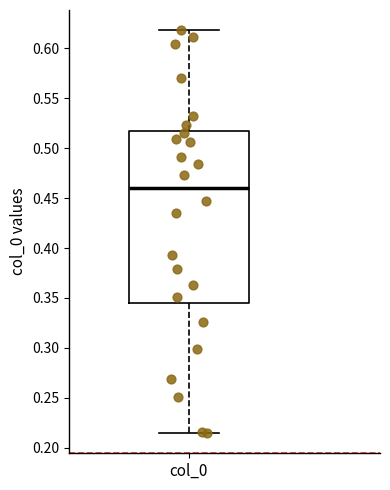

Where does the upper whisker of the box for col_0 end on the y-axis? The values are not printed on the chart, so give them approximately, as read against the axis.

0.620